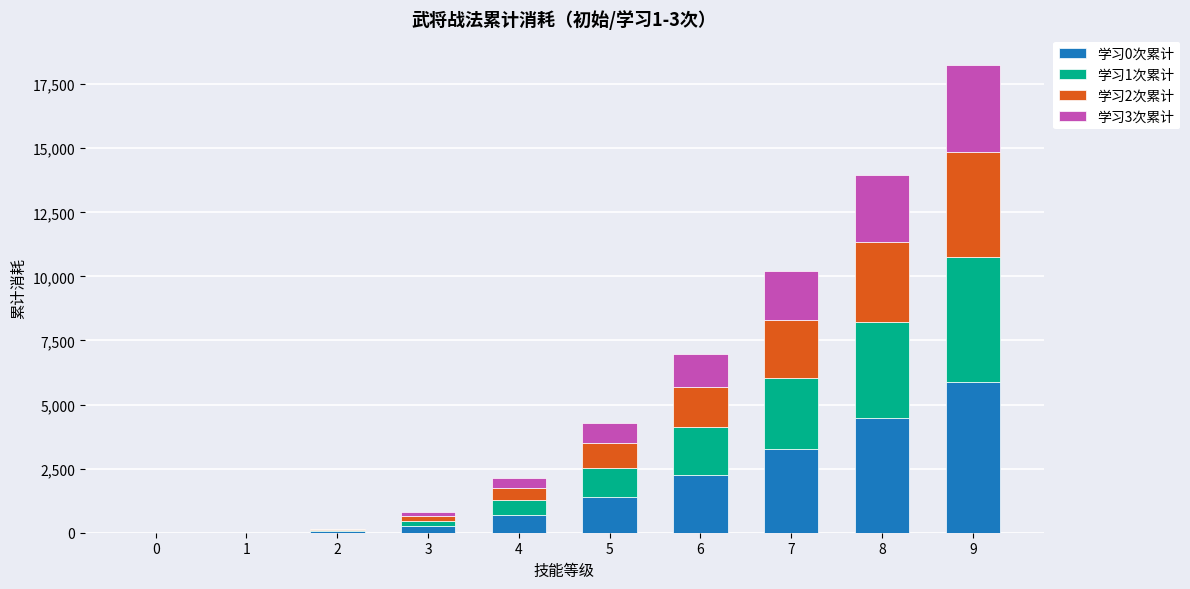

At which category is the sum across all series the highest?

9